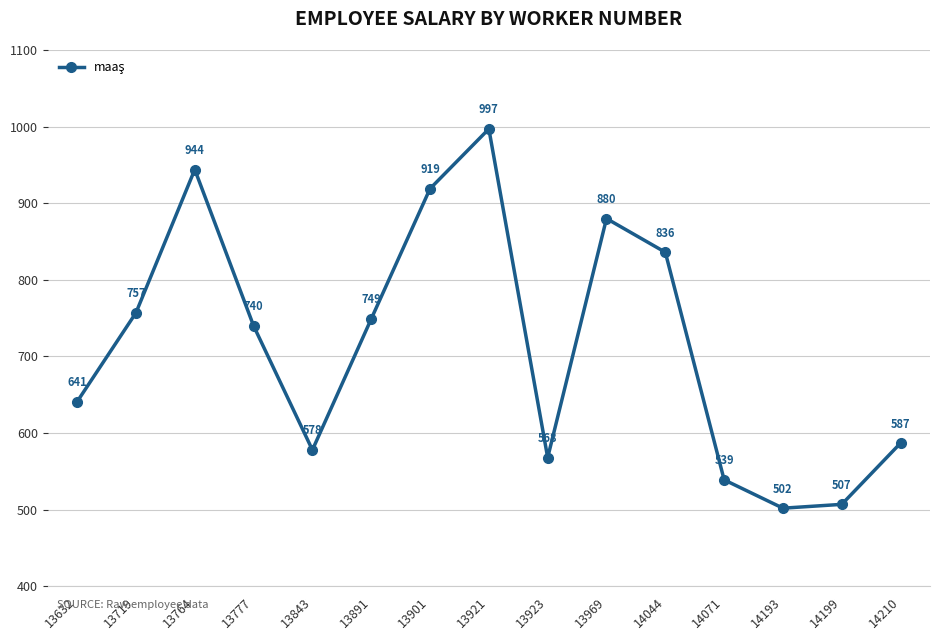

List the labels in order of value, largest first.

13921, 13764, 13901, 13969, 14044, 13719, 13891, 13777, 13632, 14210, 13843, 13923, 14071, 14199, 14193